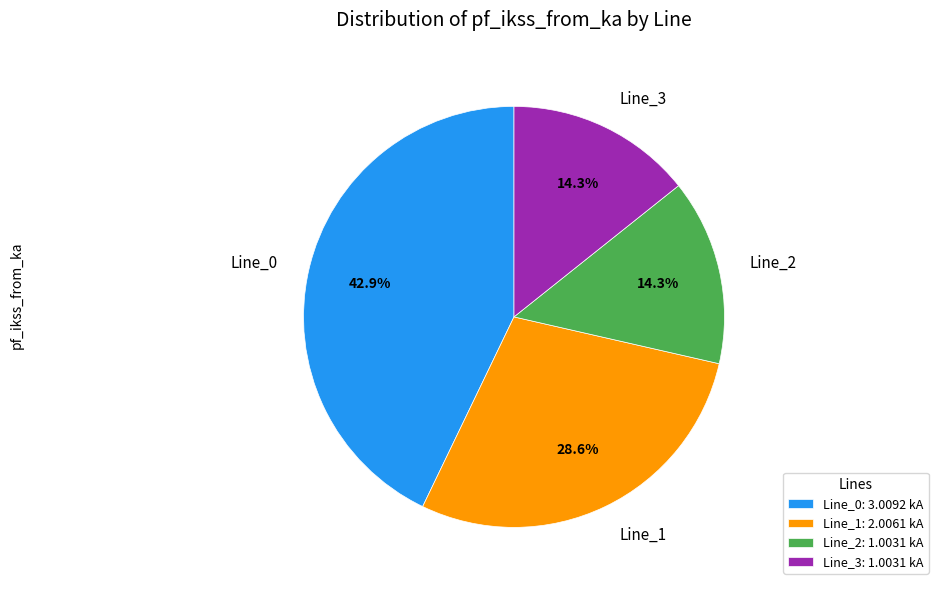

How many slices are in this pie chart?

4